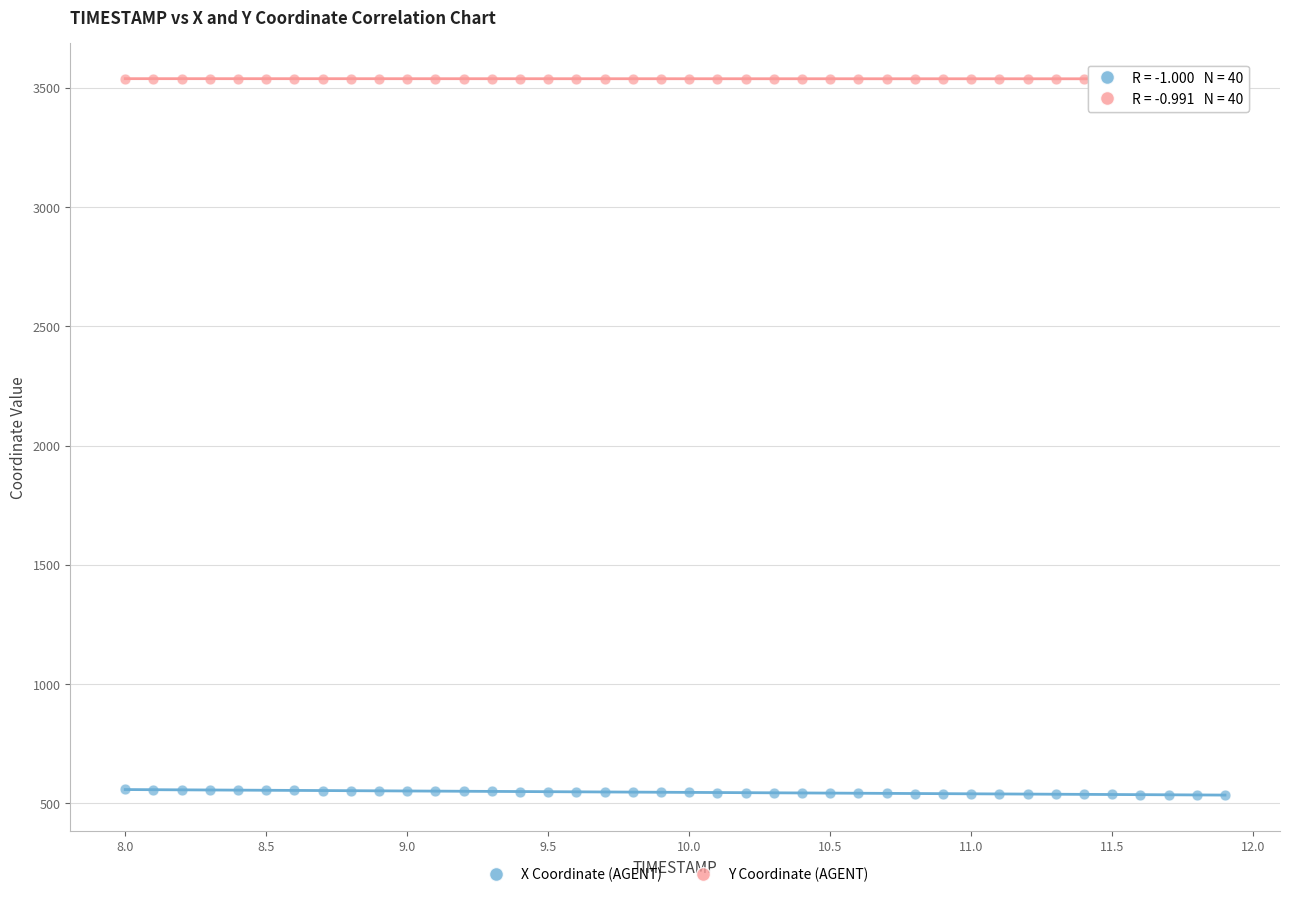

Which series reaches the maximum Y coordinate?

Y Coordinate (AGENT)